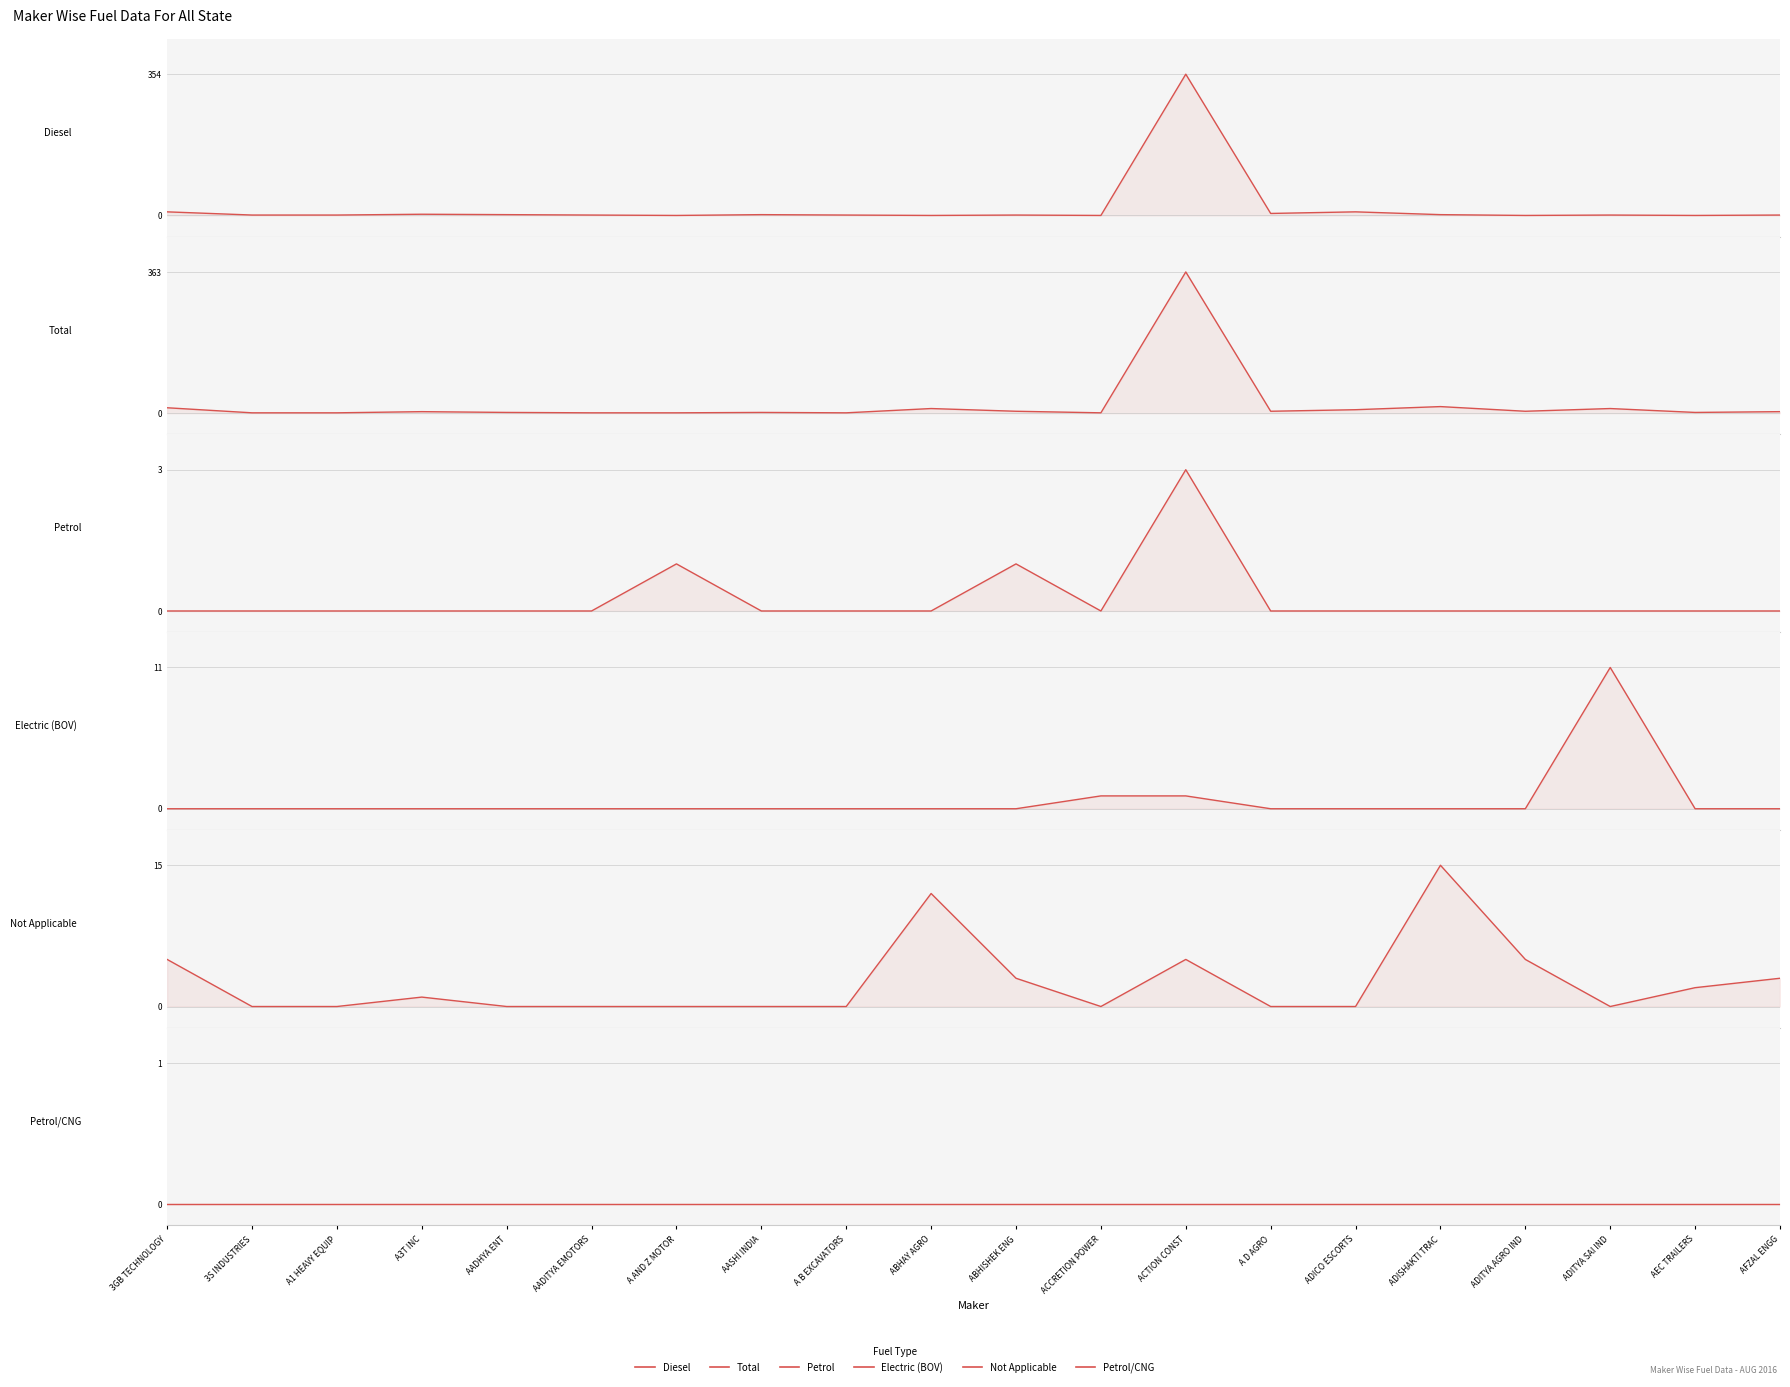

How many data points in Total are less than 4?

9